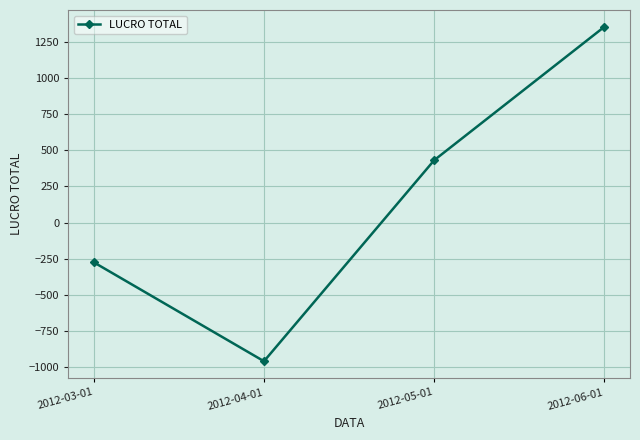

Is it true that the value at 2012-05-01 is 639.4?

False